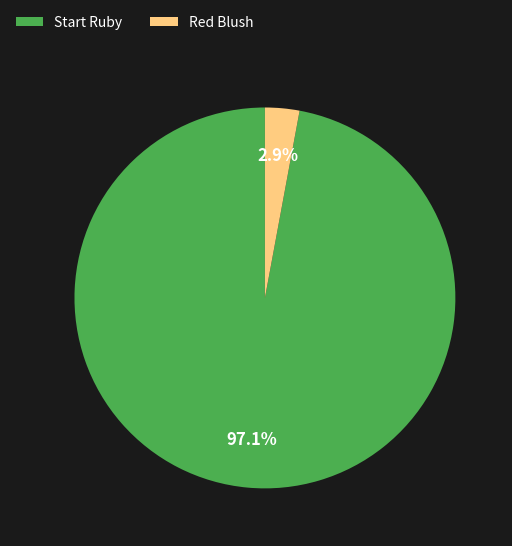

Rank the categories by value from highest to lowest.

Start Ruby, Red Blush